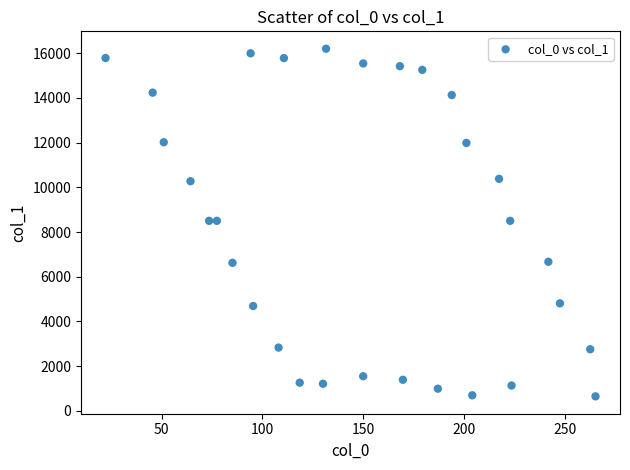

What is the range of Y values (max minus min)?

15541.5